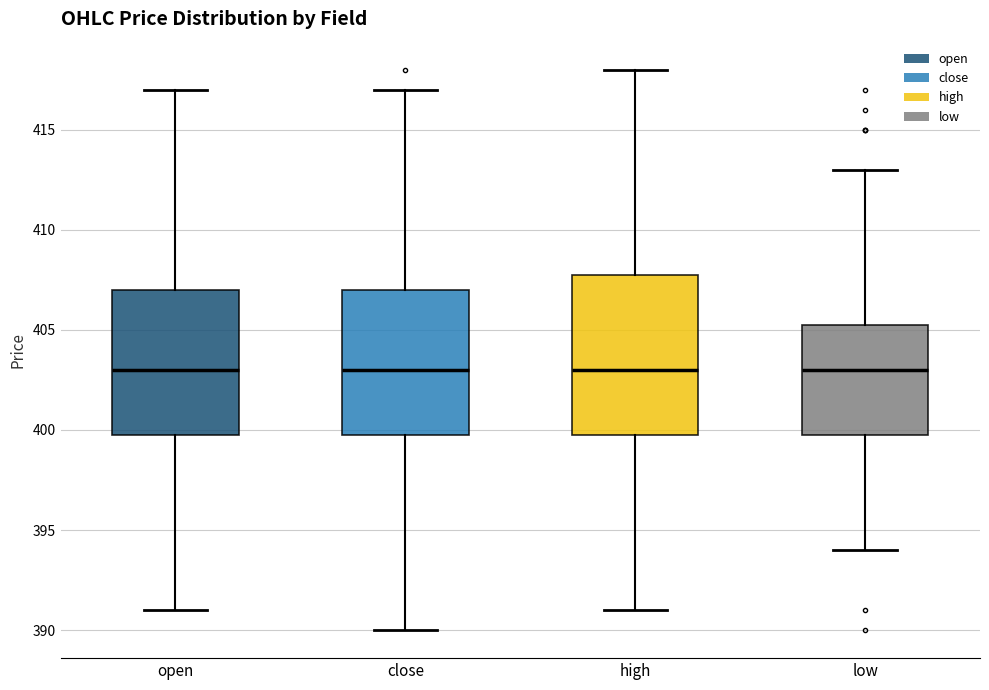

Reading left to right, transcribe this box plot: for each box, give where its median line is, the range the box spans, and where its two whiskers end, as read against the y-axis. The values are not printed on the chart, so give them approximately, as read against the axis.

open: median 403.0, box 400.0 to 407.0, whiskers 391.0 to 417.0
close: median 403.0, box 400.0 to 407.0, whiskers 390.0 to 417.0
high: median 403.0, box 400.0 to 408.0, whiskers 391.0 to 418.0
low: median 403.0, box 400.0 to 405.5, whiskers 394.0 to 413.0